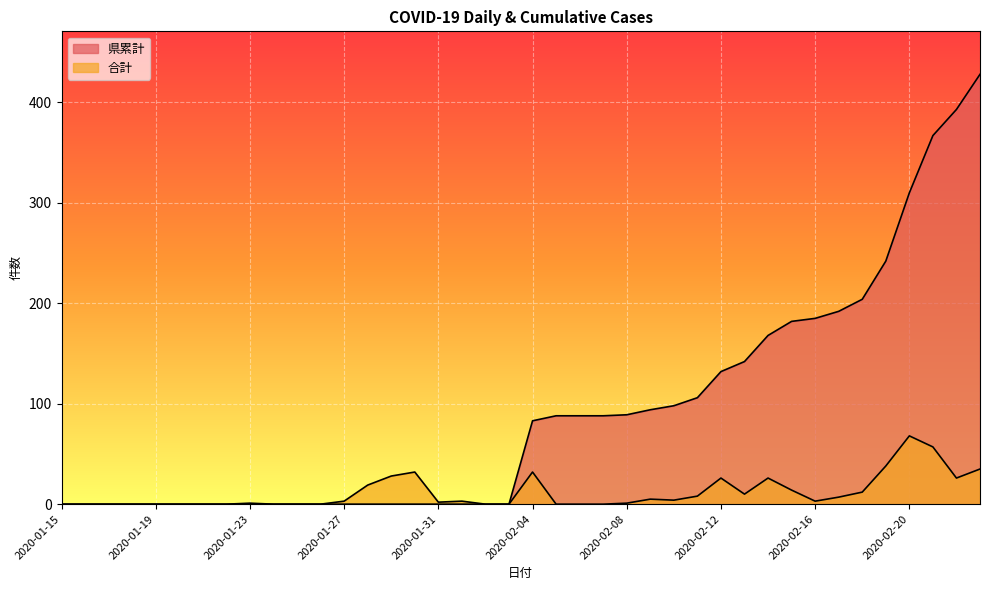

List the labels in order of 合計 value, smallest first.

2020-01-15, 2020-01-16, 2020-01-17, 2020-01-18, 2020-01-19, 2020-01-20, 2020-01-21, 2020-01-22, 2020-01-24, 2020-01-25, 2020-01-26, 2020-02-02, 2020-02-03, 2020-02-05, 2020-02-06, 2020-02-07, 2020-01-23, 2020-02-08, 2020-01-31, 2020-01-27, 2020-02-01, 2020-02-16, 2020-02-10, 2020-02-09, 2020-02-17, 2020-02-11, 2020-02-13, 2020-02-18, 2020-02-15, 2020-01-28, 2020-02-12, 2020-02-14, 2020-02-22, 2020-01-29, 2020-01-30, 2020-02-04, 2020-02-23, 2020-02-19, 2020-02-21, 2020-02-20